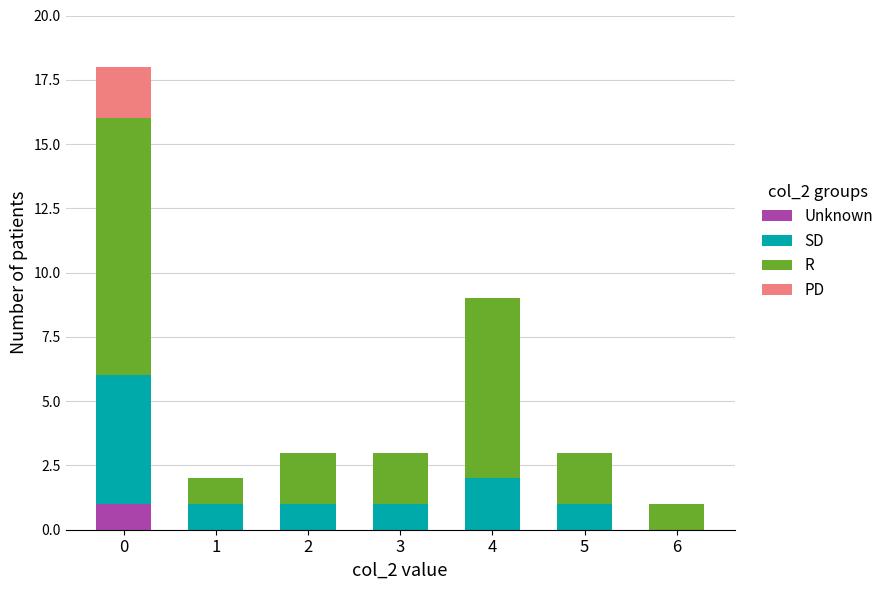

True or false: Unknown has a value of 0 at 3.

True